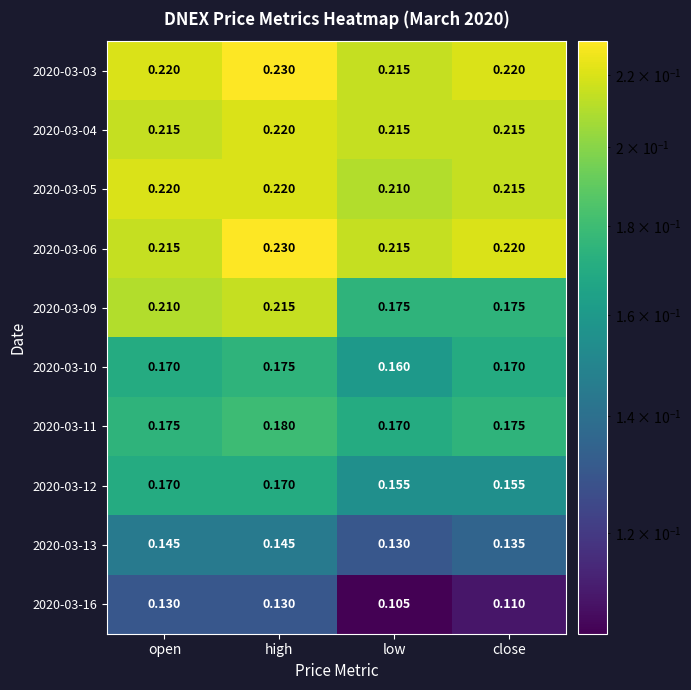

Where is 2020-03-10 nearest to the value 0?

low